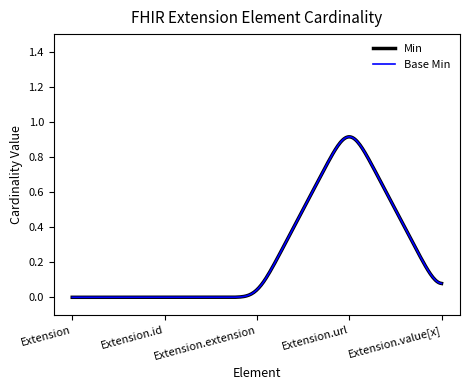

What is the label of the 3rd point from the left?

Extension.extension